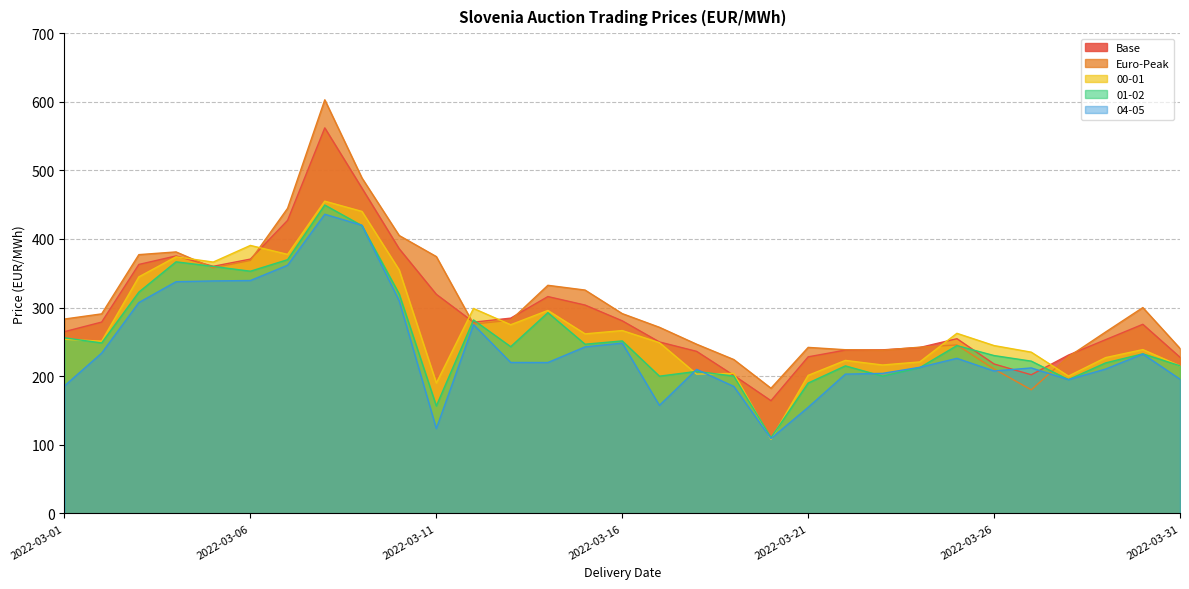

Between 2022-03-07 and 2022-03-15, which series saw the biggest shift?

Base